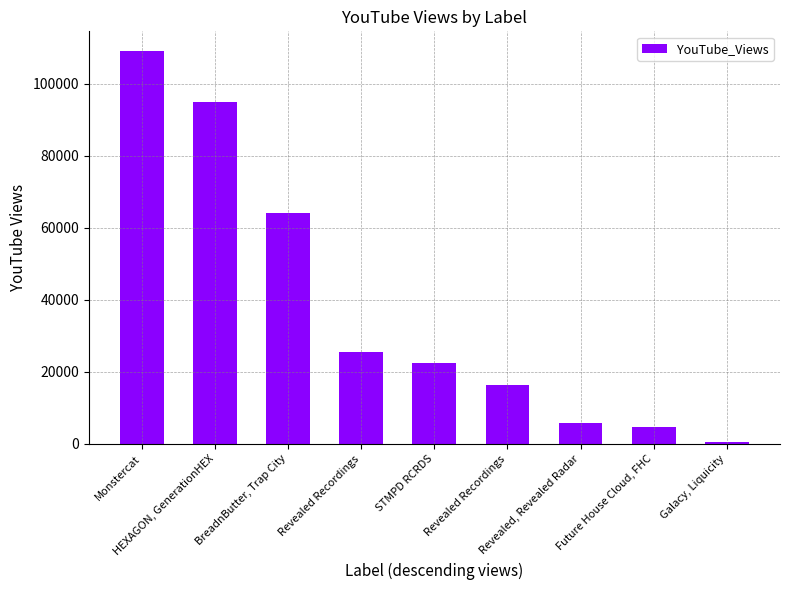

Reading right to left, transcribe all the data shown in this chart.

555	4552	5858	16447	22464	25599	64099	94908	109098